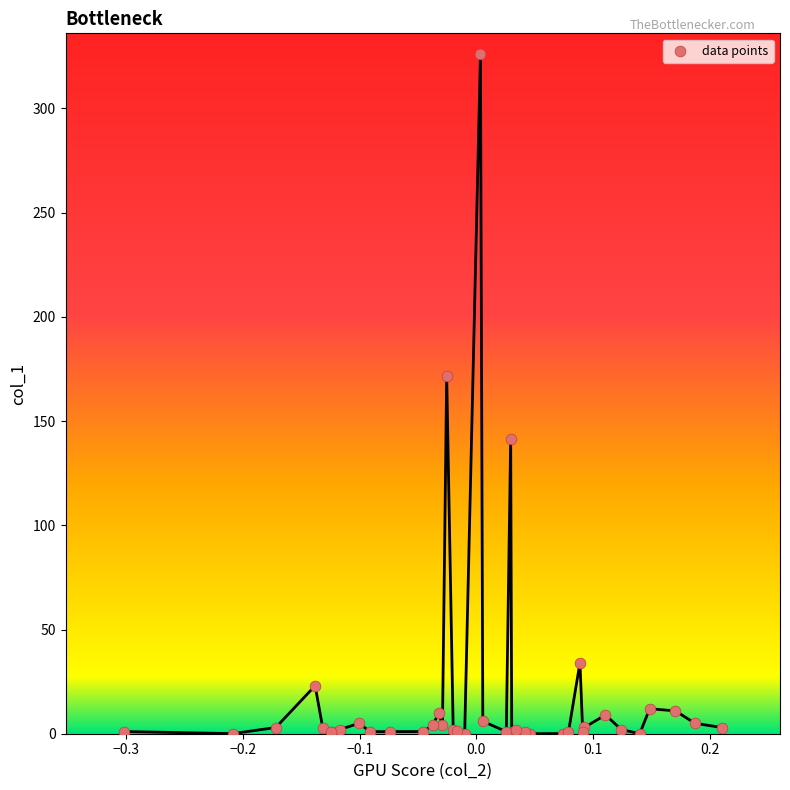

What Y value in the scatter plot is closest to 163?

171.7